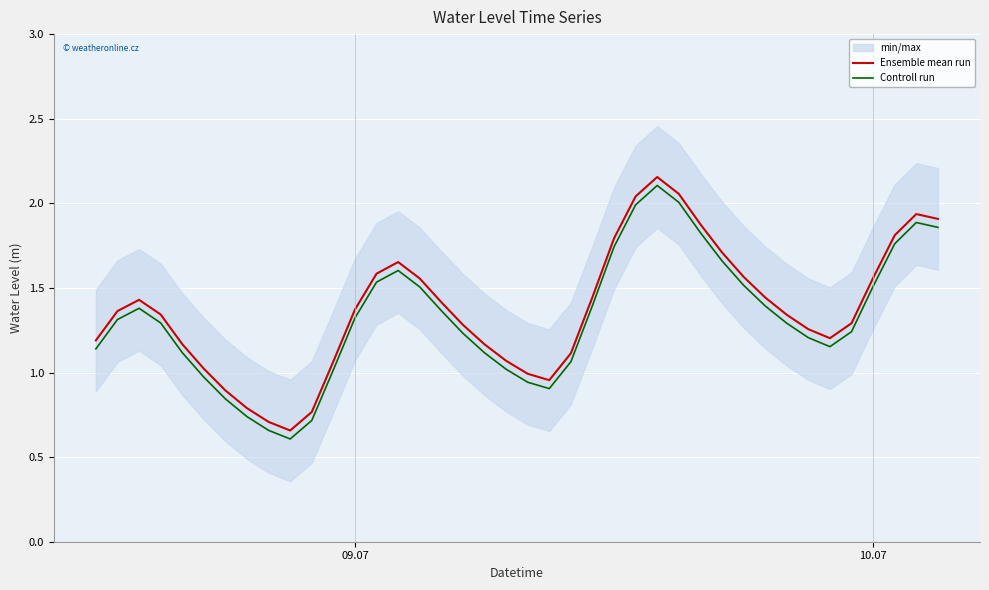

True or false: Controll run and Ensemble mean run cross at least once.

False